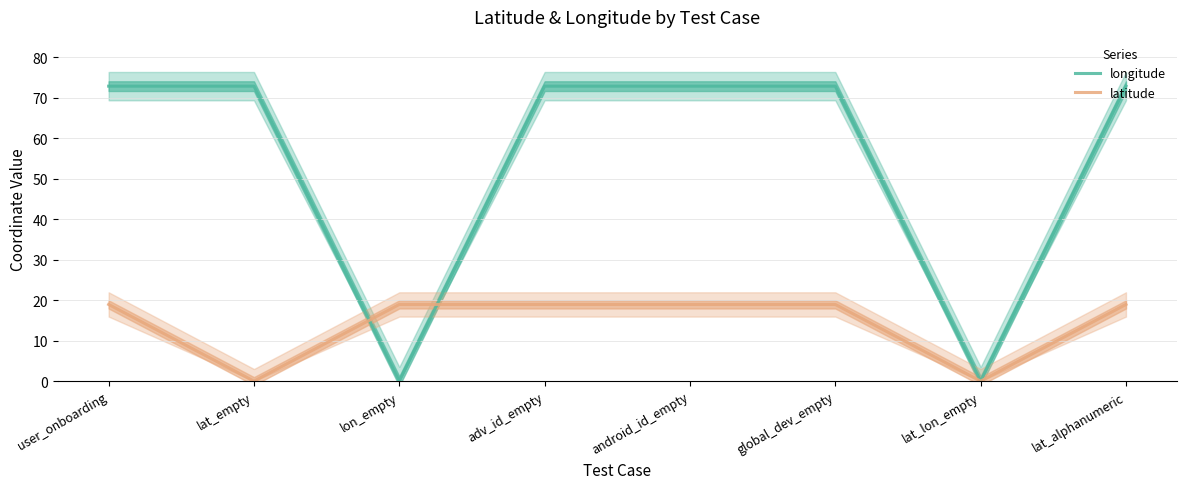

What are all the series names shown in the legend?

longitude, latitude